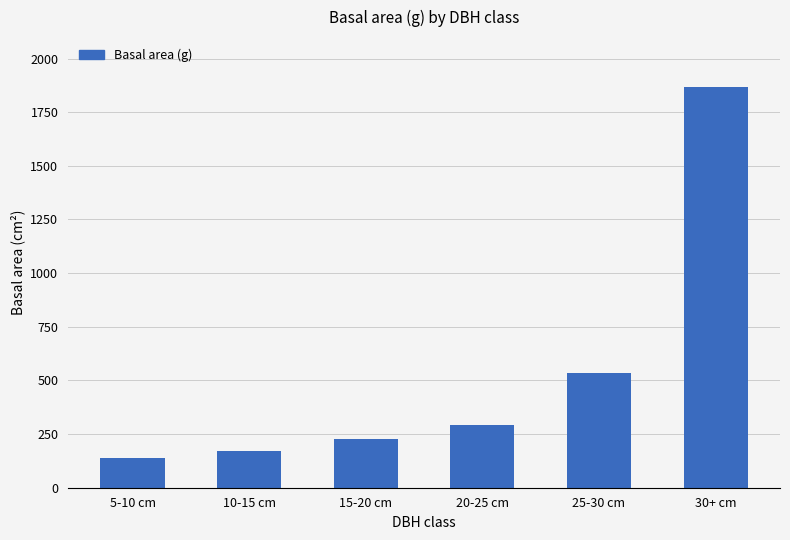

Are the bars horizontal?

No